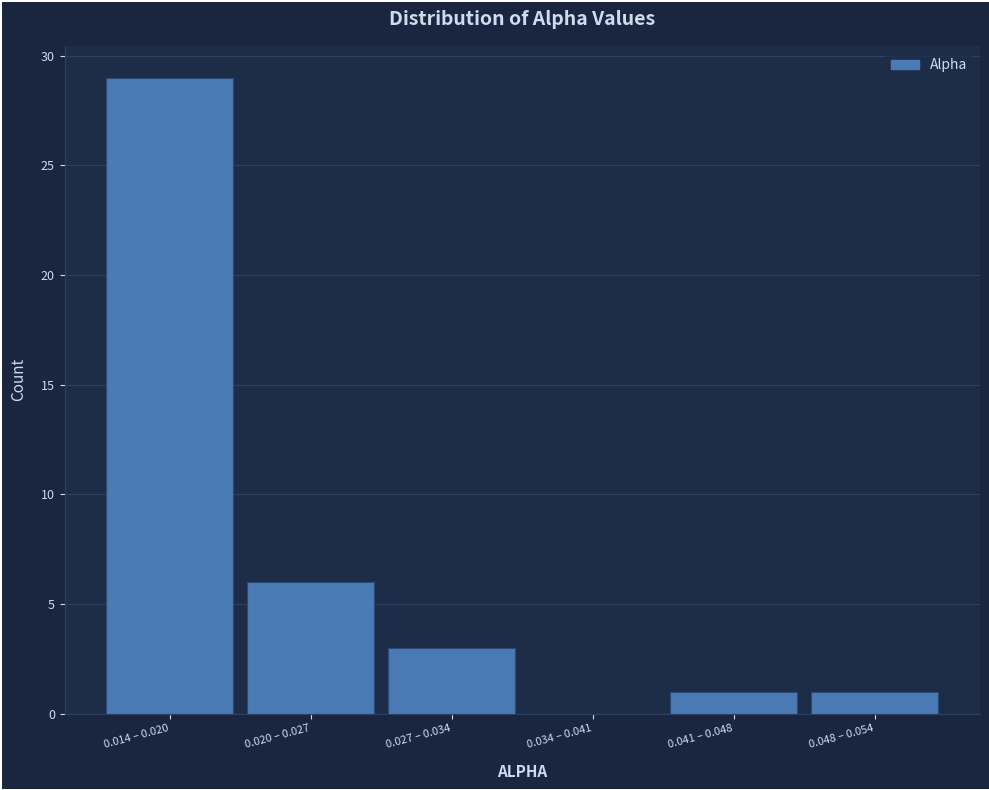

Reading left to right, what are all the values shown in this chart?

0.014 – 0.020=29	0.020 – 0.027=6	0.027 – 0.034=3	0.034 – 0.041=0	0.041 – 0.048=1	0.048 – 0.054=1